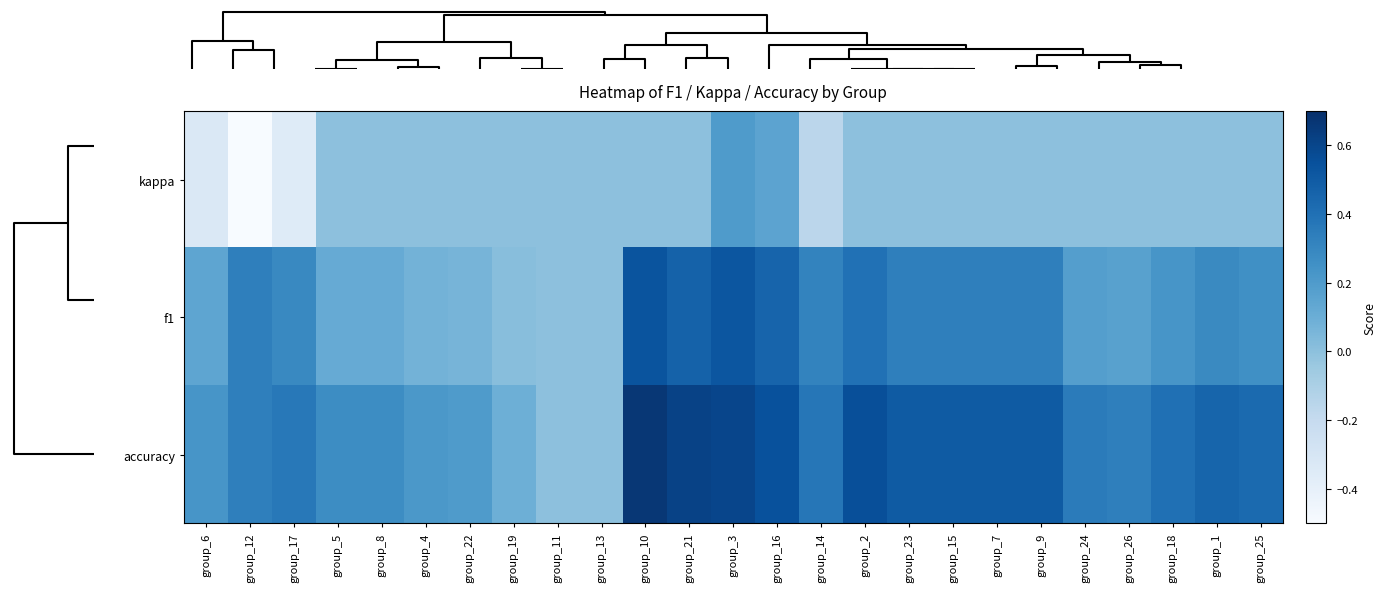

Rank the series by their maximum value, from lowest to highest.

kappa, f1, accuracy